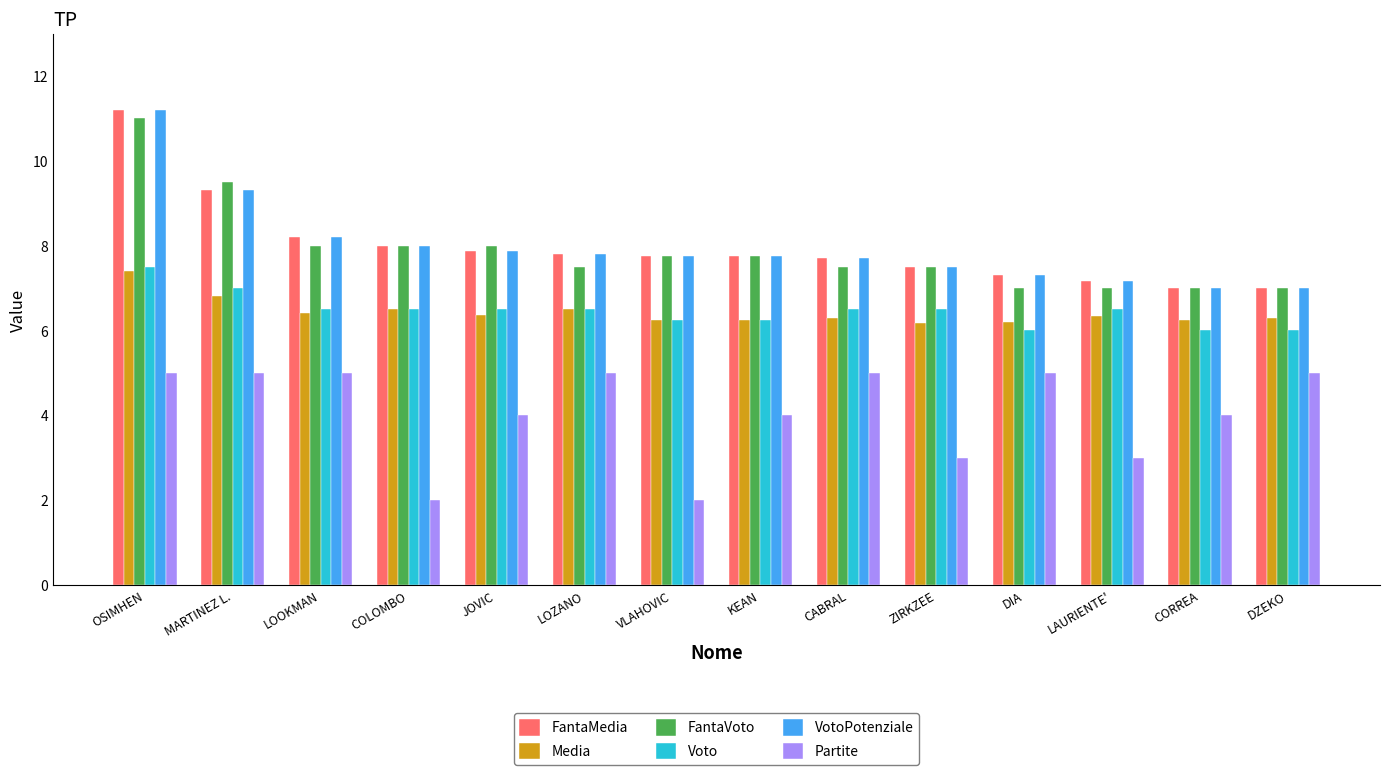

What is the difference between the second highest and second lowest values in the Media series?

0.6